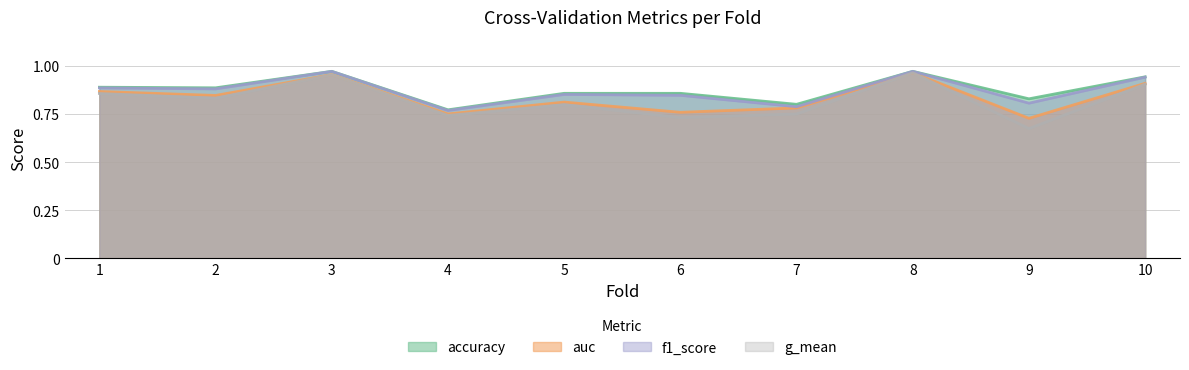

True or false: accuracy and g_mean cross at least once.

False